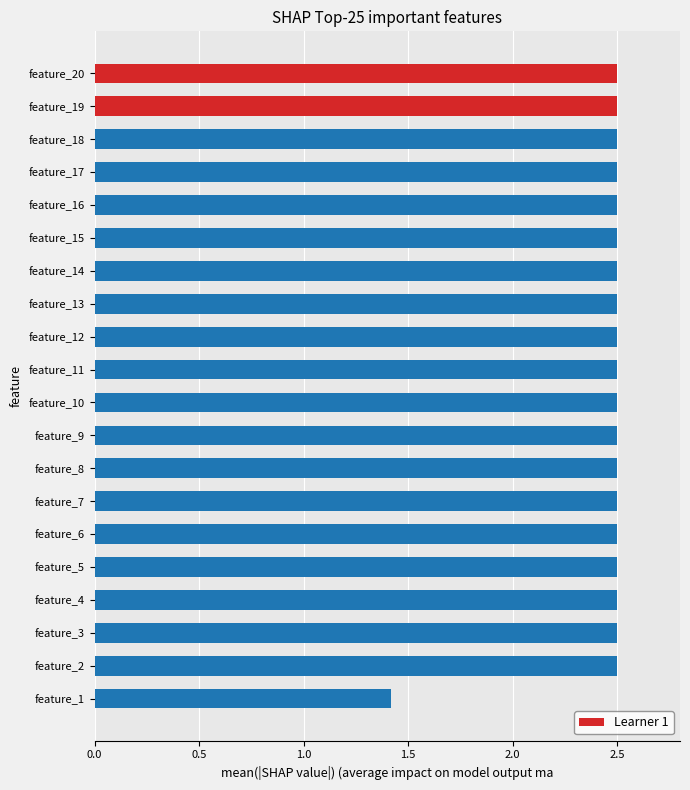

The value at feature_2 is 1.0. True or false?

False